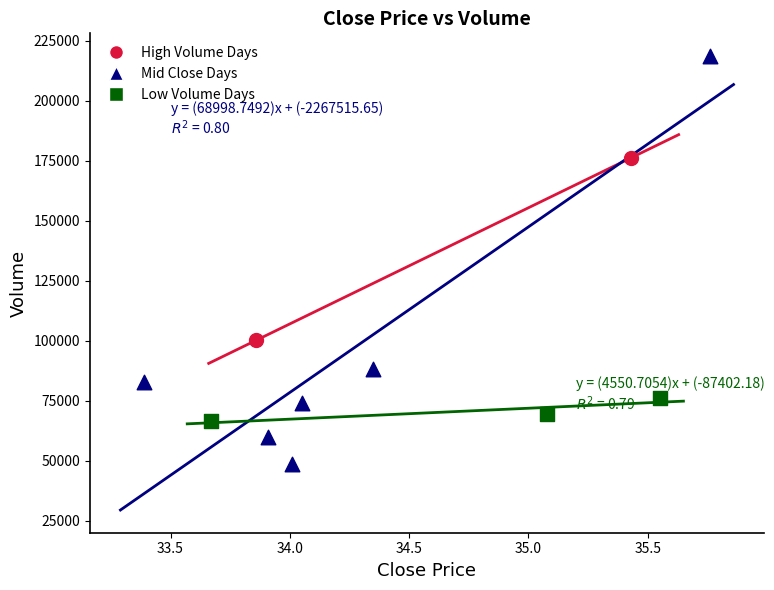

What are all the series names shown in the legend?

High Volume Days, Mid Close Days, Low Volume Days